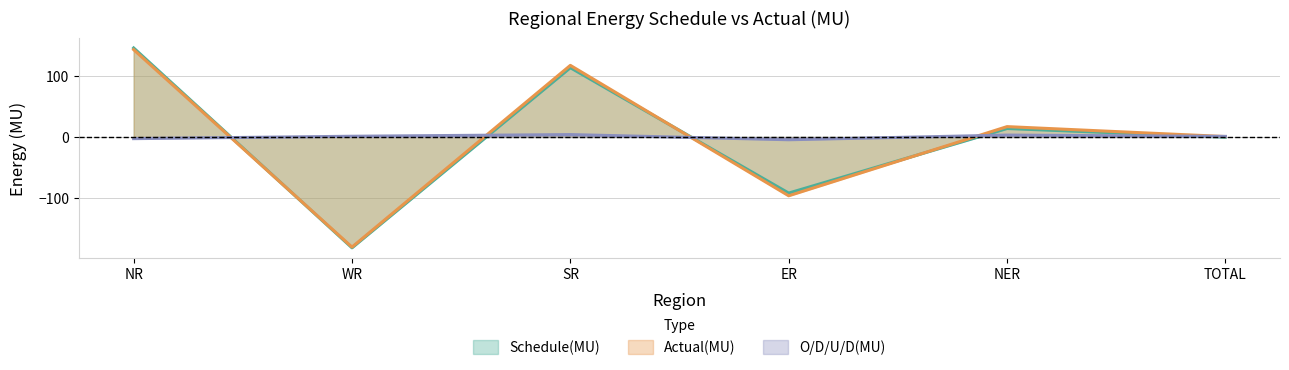

Where does the Actual(MU) series first go above 16?

NR